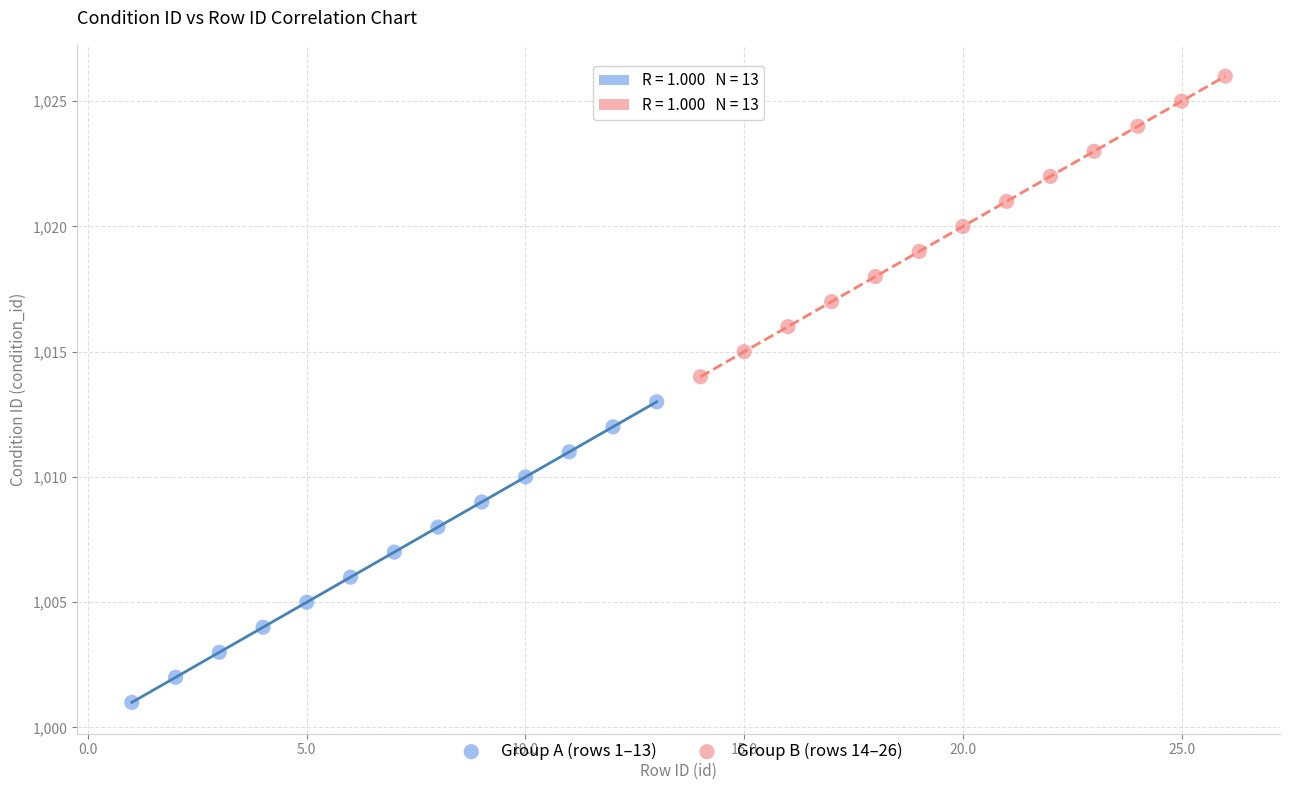

Which series contains the lowest Y value?

Group A (rows 1–13)